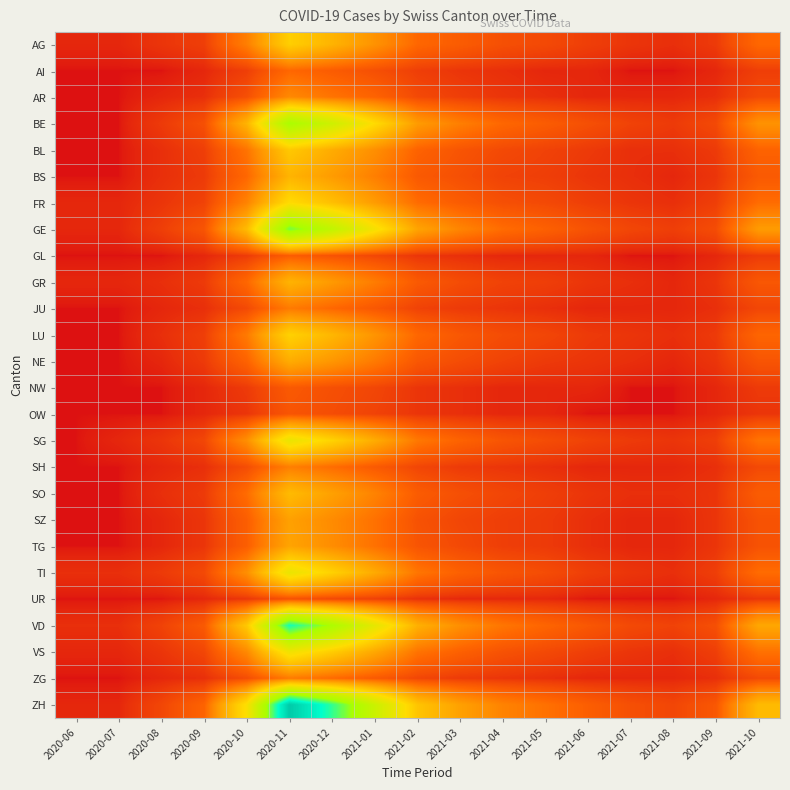

Reading right to left, list all the values displayed in this chart.

AG: 2021-10=20	2021-09=4	2021-08=2	2021-07=3	2021-06=5	2021-05=8	2021-04=10	2021-03=15	2021-02=20	2021-01=40	2020-12=60	2020-11=80	2020-10=30	2020-09=5	2020-08=3	2020-07=1	2020-06=1
AI: 2021-10=5	2021-09=1	2021-08=0	2021-07=0	2021-06=1	2021-05=1	2021-04=2	2021-03=3	2021-02=5	2021-01=10	2020-12=15	2020-11=20	2020-10=5	2020-09=1	2020-08=0	2020-07=0	2020-06=0
AR: 2021-10=8	2021-09=2	2021-08=1	2021-07=1	2021-06=1	2021-05=2	2021-04=3	2021-03=5	2021-02=8	2021-01=18	2020-12=25	2020-11=35	2020-10=10	2020-09=2	2020-08=1	2020-07=0	2020-06=0
BE: 2021-10=40	2021-09=8	2021-08=4	2021-07=6	2021-06=10	2021-05=15	2021-04=20	2021-03=30	2021-02=45	2021-01=90	2020-12=140	2020-11=180	2020-10=60	2020-09=10	2020-08=4	2020-07=0	2020-06=0
BL: 2021-10=18	2021-09=4	2021-08=2	2021-07=2	2021-06=4	2021-05=6	2021-04=8	2021-03=12	2021-02=18	2021-01=38	2020-12=55	2020-11=75	2020-10=25	2020-09=5	2020-08=2	2020-07=0	2020-06=0
BS: 2021-10=14	2021-09=3	2021-08=1	2021-07=2	2021-06=3	2021-05=5	2021-04=6	2021-03=10	2021-02=14	2021-01=30	2020-12=45	2020-11=60	2020-10=20	2020-09=4	2020-08=2	2020-07=0	2020-06=0
FR: 2021-10=22	2021-09=5	2021-08=2	2021-07=3	2021-06=5	2021-05=8	2021-04=10	2021-03=15	2021-02=22	2021-01=45	2020-12=68	2020-11=90	2020-10=32	2020-09=6	2020-08=3	2020-07=1	2020-06=1
GE: 2021-10=45	2021-09=9	2021-08=5	2021-07=7	2021-06=11	2021-05=17	2021-04=22	2021-03=33	2021-02=50	2021-01=100	2020-12=155	2020-11=200	2020-10=65	2020-09=12	2020-08=5	2020-07=1	2020-06=1
GL: 2021-10=4	2021-09=1	2021-08=0	2021-07=0	2021-06=1	2021-05=1	2021-04=1	2021-03=2	2021-02=3	2021-01=7	2020-12=11	2020-11=15	2020-10=4	2020-09=1	2020-08=0	2020-07=0	2020-06=0
GR: 2021-10=13	2021-09=3	2021-08=1	2021-07=2	2021-06=3	2021-05=5	2021-04=6	2021-03=9	2021-02=14	2021-01=29	2020-12=44	2020-11=60	2020-10=20	2020-09=4	2020-08=2	2020-07=1	2020-06=1
JU: 2021-10=7	2021-09=2	2021-08=1	2021-07=1	2021-06=1	2021-05=2	2021-04=3	2021-03=4	2021-02=6	2021-01=13	2020-12=20	2020-11=28	2020-10=8	2020-09=2	2020-08=1	2020-07=0	2020-06=0
LU: 2021-10=19	2021-09=4	2021-08=2	2021-07=3	2021-06=4	2021-05=7	2021-04=9	2021-03=13	2021-02=20	2021-01=41	2020-12=62	2020-11=82	2020-10=28	2020-09=5	2020-08=2	2020-07=0	2020-06=0
NE: 2021-10=12	2021-09=3	2021-08=1	2021-07=2	2021-06=3	2021-05=4	2021-04=6	2021-03=9	2021-02=13	2021-01=28	2020-12=42	2020-11=55	2020-10=18	2020-09=4	2020-08=1	2020-07=0	2020-06=0
NW: 2021-10=4	2021-09=1	2021-08=0	2021-07=0	2021-06=1	2021-05=1	2021-04=1	2021-03=2	2021-02=3	2021-01=7	2020-12=10	2020-11=14	2020-10=4	2020-09=1	2020-08=0	2020-07=0	2020-06=0
OW: 2021-10=3	2021-09=1	2021-08=0	2021-07=0	2021-06=0	2021-05=1	2021-04=1	2021-03=2	2021-02=3	2021-01=6	2020-12=9	2020-11=12	2020-10=3	2020-09=1	2020-08=0	2020-07=0	2020-06=0
SG: 2021-10=25	2021-09=5	2021-08=3	2021-07=4	2021-06=6	2021-05=9	2021-04=12	2021-03=18	2021-02=27	2021-01=55	2020-12=83	2020-11=110	2020-10=38	2020-09=7	2020-08=3	2020-07=1	2020-06=0
SH: 2021-10=8	2021-09=2	2021-08=1	2021-07=1	2021-06=1	2021-05=2	2021-04=3	2021-03=4	2021-02=7	2021-01=14	2020-12=22	2020-11=30	2020-10=9	2020-09=2	2020-08=1	2020-07=0	2020-06=0
SO: 2021-10=15	2021-09=3	2021-08=2	2021-07=2	2021-06=3	2021-05=5	2021-04=7	2021-03=10	2021-02=15	2021-01=32	2020-12=48	2020-11=65	2020-10=22	2020-09=4	2020-08=2	2020-07=0	2020-06=0
SZ: 2021-10=11	2021-09=3	2021-08=1	2021-07=1	2021-06=2	2021-05=4	2021-04=5	2021-03=7	2021-02=11	2021-01=24	2020-12=36	2020-11=48	2020-10=16	2020-09=3	2020-08=1	2020-07=0	2020-06=0
TG: 2021-10=11	2021-09=3	2021-08=1	2021-07=1	2021-06=2	2021-05=4	2021-04=5	2021-03=8	2021-02=12	2021-01=24	2020-12=37	2020-11=50	2020-10=16	2020-09=3	2020-08=1	2020-07=0	2020-06=0
TI: 2021-10=22	2021-09=5	2021-08=2	2021-07=3	2021-06=5	2021-05=9	2021-04=12	2021-03=17	2021-02=26	2021-01=54	2020-12=82	2020-11=110	2020-10=38	2020-09=8	2020-08=4	2020-07=2	2020-06=2
UR: 2021-10=3	2021-09=1	2021-08=0	2021-07=0	2021-06=0	2021-05=1	2021-04=1	2021-03=1	2021-02=2	2021-01=5	2020-12=7	2020-11=10	2020-10=3	2020-09=1	2020-08=0	2020-07=0	2020-06=0
VD: 2021-10=52	2021-09=10	2021-08=6	2021-07=8	2021-06=13	2021-05=19	2021-04=26	2021-03=38	2021-02=58	2021-01=115	2020-12=178	2020-11=230	2020-10=75	2020-09=14	2020-08=6	2020-07=2	2020-06=2
VS: 2021-10=24	2021-09=5	2021-08=2	2021-07=3	2021-06=5	2021-05=8	2021-04=11	2021-03=17	2021-02=25	2021-01=52	2020-12=78	2020-11=104	2020-10=35	2020-09=7	2020-08=3	2020-07=1	2020-06=1
ZG: 2021-10=8	2021-09=2	2021-08=1	2021-07=1	2021-06=1	2021-05=2	2021-04=3	2021-03=4	2021-02=7	2021-01=14	2020-12=21	2020-11=28	2020-10=9	2020-09=2	2020-08=1	2020-07=0	2020-06=0
ZH: 2021-10=65	2021-09=13	2021-08=7	2021-07=10	2021-06=16	2021-05=24	2021-04=32	2021-03=48	2021-02=72	2021-01=143	2020-12=220	2020-11=285	2020-10=95	2020-09=18	2020-08=7	2020-07=1	2020-06=1